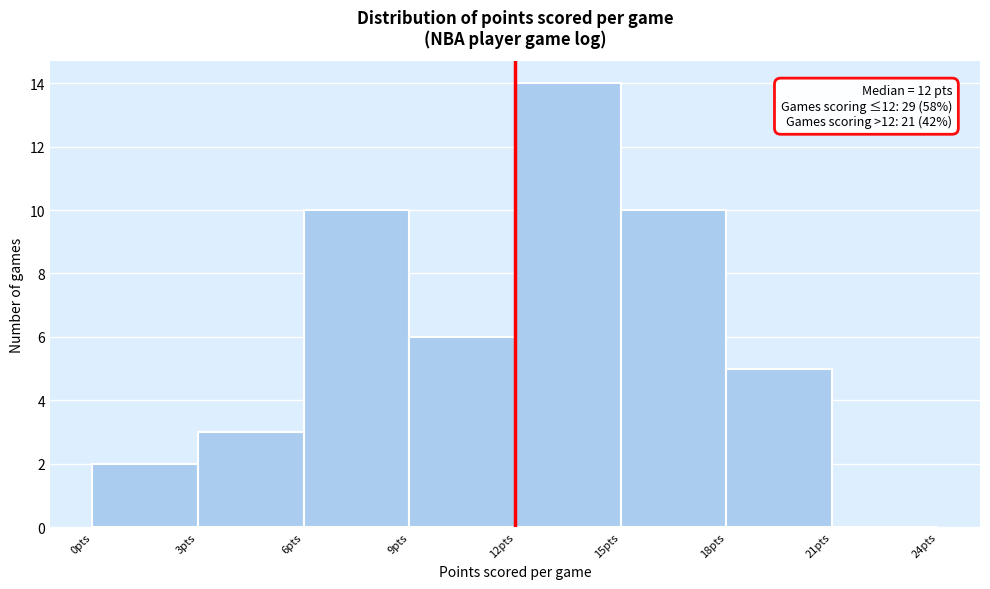

Which range on the x-axis has the tallest bar?

12 to 15